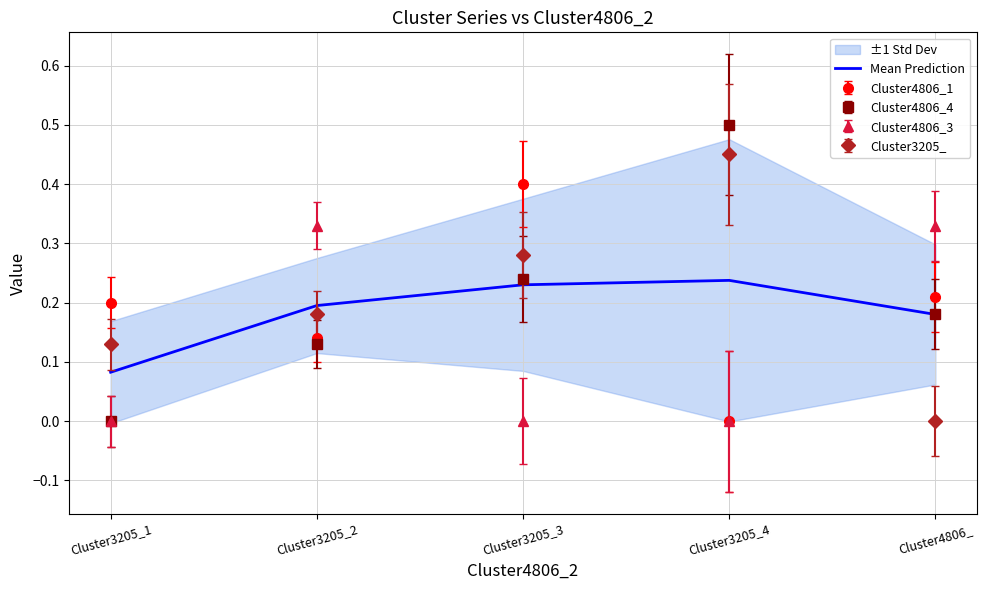

The chart shows a value of 0.4 at Cluster3205_3. True or false?

False